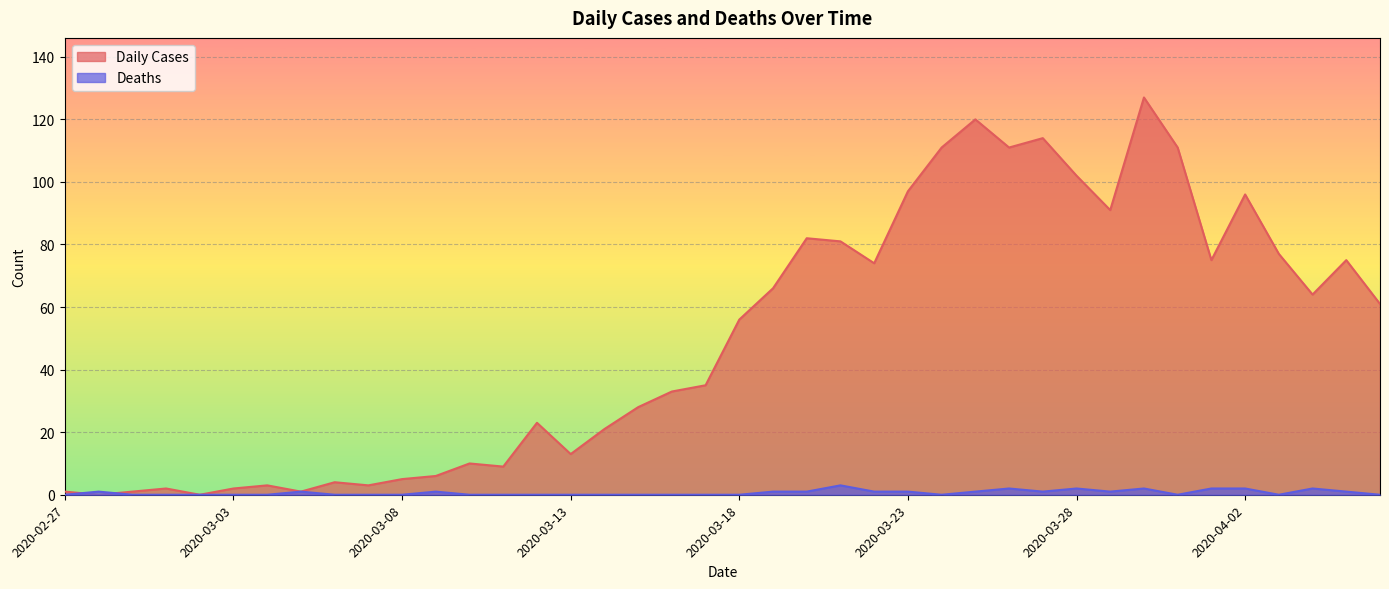

Reading left to right, list all the values displayed in this chart.

Daily Cases: 2020-02-27=1	2020-02-28=0	2020-02-29=1	2020-03-01=2	2020-03-02=0	2020-03-03=2	2020-03-04=3	2020-03-05=1	2020-03-06=4	2020-03-07=3	2020-03-08=5	2020-03-09=6	2020-03-10=10	2020-03-11=9	2020-03-12=23	2020-03-13=13	2020-03-14=21	2020-03-15=28	2020-03-16=33	2020-03-17=35	2020-03-18=56	2020-03-19=66	2020-03-20=82	2020-03-21=81	2020-03-22=74	2020-03-23=97	2020-03-24=111	2020-03-25=120	2020-03-26=111	2020-03-27=114	2020-03-28=102	2020-03-29=91	2020-03-30=127	2020-03-31=111	2020-04-01=75	2020-04-02=96	2020-04-03=77	2020-04-04=64	2020-04-05=75	2020-04-06=61
Deaths: 2020-02-27=0	2020-02-28=1	2020-02-29=0	2020-03-01=0	2020-03-02=0	2020-03-03=0	2020-03-04=0	2020-03-05=1	2020-03-06=0	2020-03-07=0	2020-03-08=0	2020-03-09=1	2020-03-10=0	2020-03-11=0	2020-03-12=0	2020-03-13=0	2020-03-14=0	2020-03-15=0	2020-03-16=0	2020-03-17=0	2020-03-18=0	2020-03-19=1	2020-03-20=1	2020-03-21=3	2020-03-22=1	2020-03-23=1	2020-03-24=0	2020-03-25=1	2020-03-26=2	2020-03-27=1	2020-03-28=2	2020-03-29=1	2020-03-30=2	2020-03-31=0	2020-04-01=2	2020-04-02=2	2020-04-03=0	2020-04-04=2	2020-04-05=1	2020-04-06=0